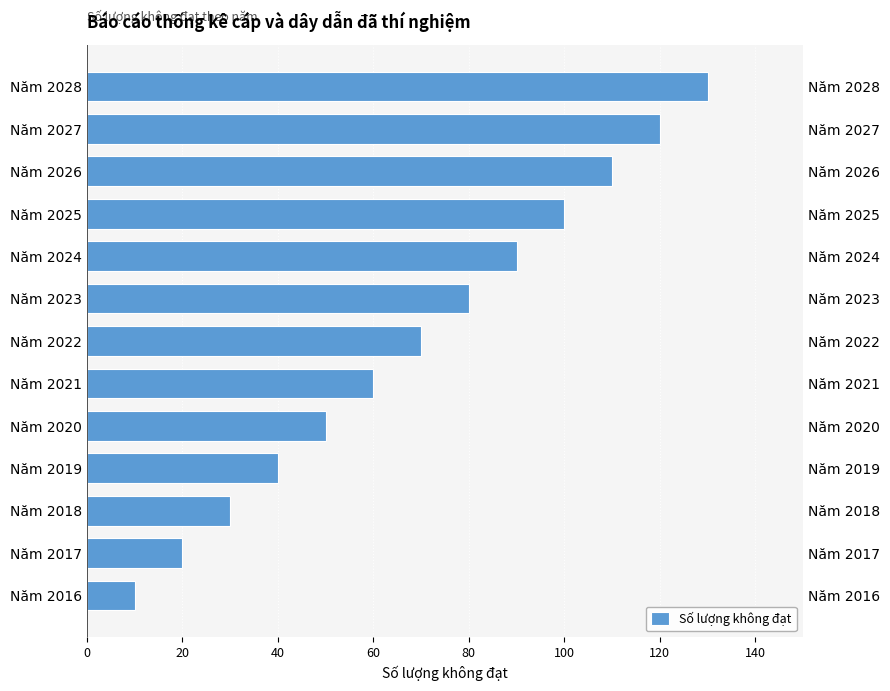

The chart shows a value of 19 at Năm 2019. True or false?

False